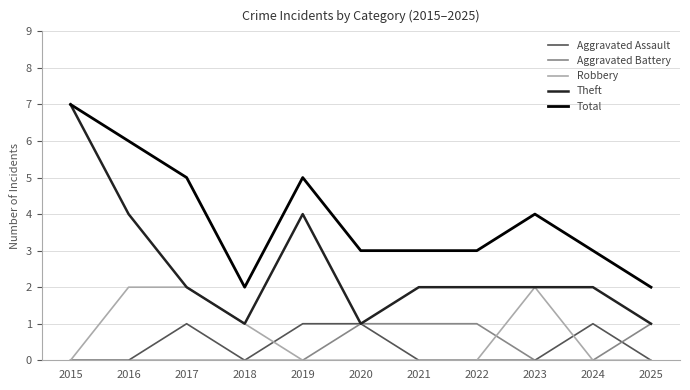

Which series has the widest spread of values?

Theft